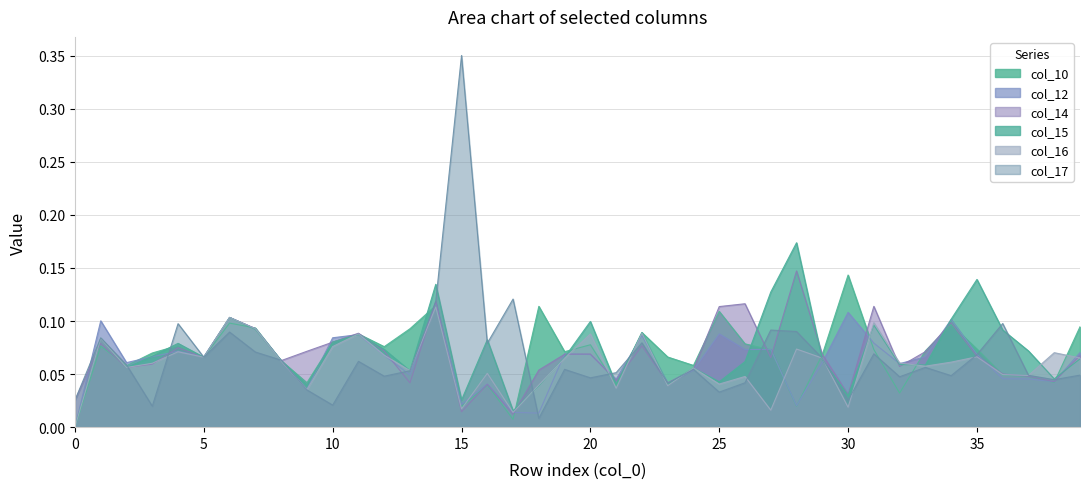

At which category does the chart reach its peak across all series?

15